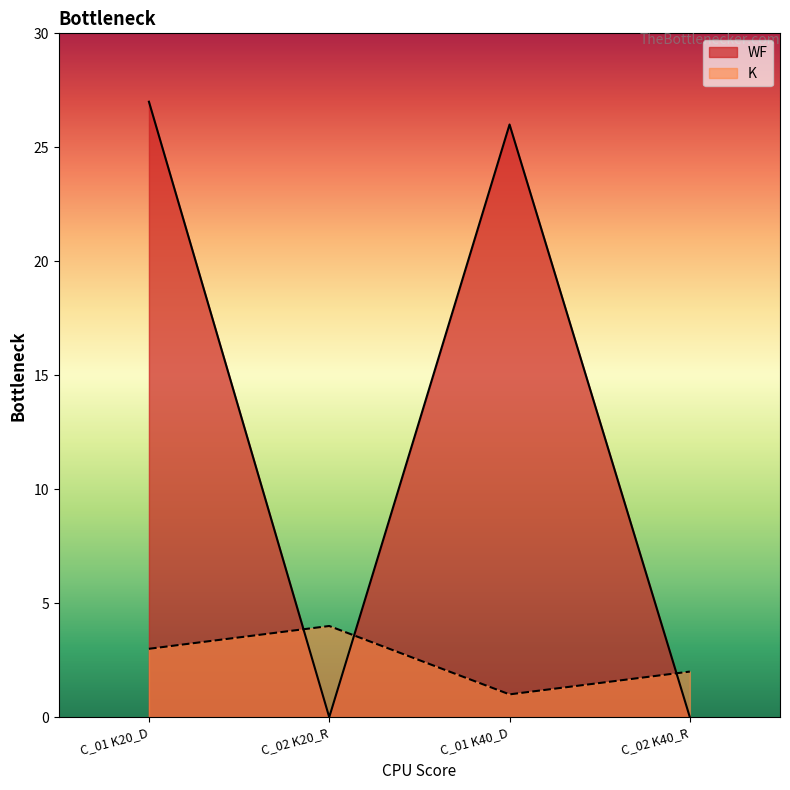

What is the label of the 3rd point from the left?

C_01 K40_D